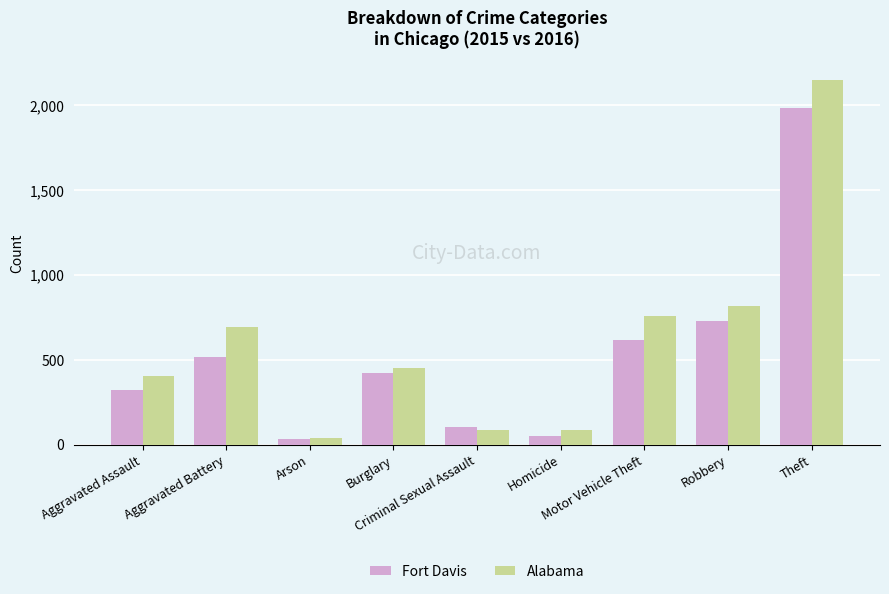

What is the sum of all Alabama values?

5481